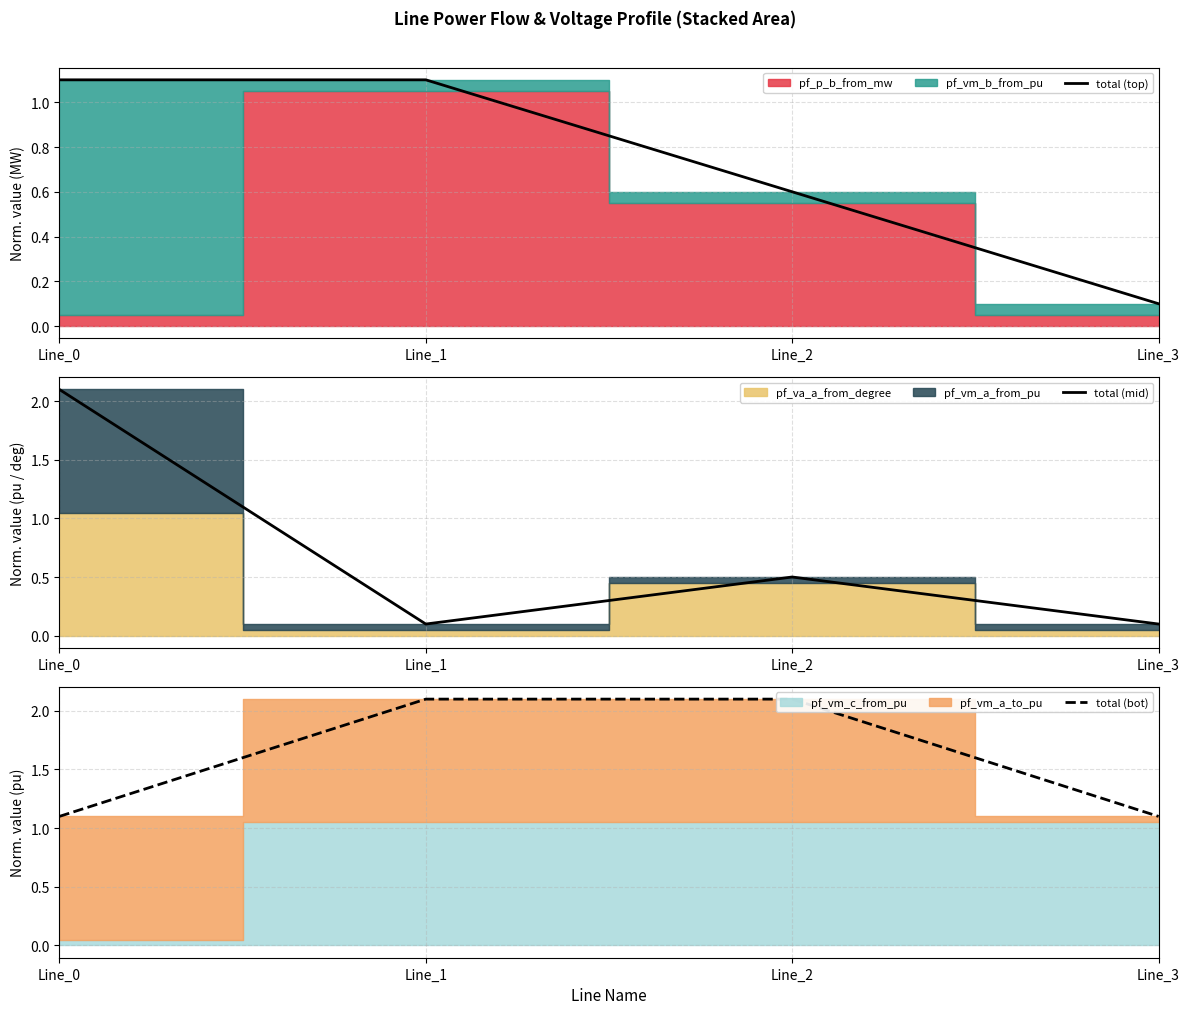

Rank the categories by total (mid) value from highest to lowest.

Line_0, Line_2, Line_1, Line_3